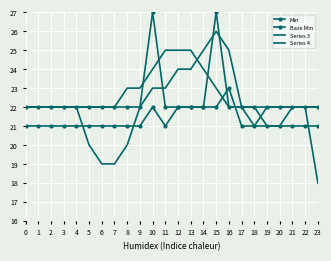

What is the value of the Min point at the 9th from the left?

21